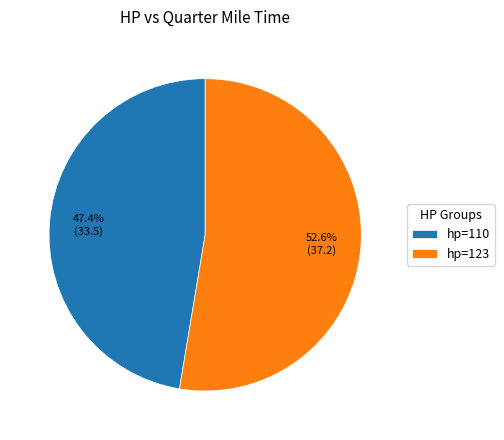

Which category has the biggest portion of the pie?

hp=123